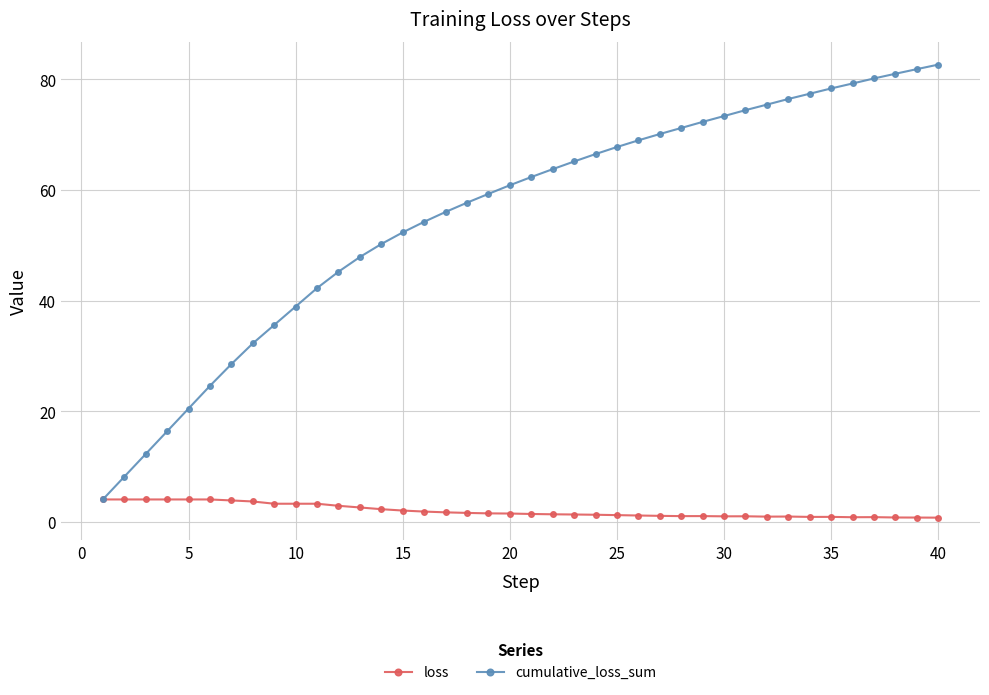

Which series has the largest total across all categories?

cumulative_loss_sum